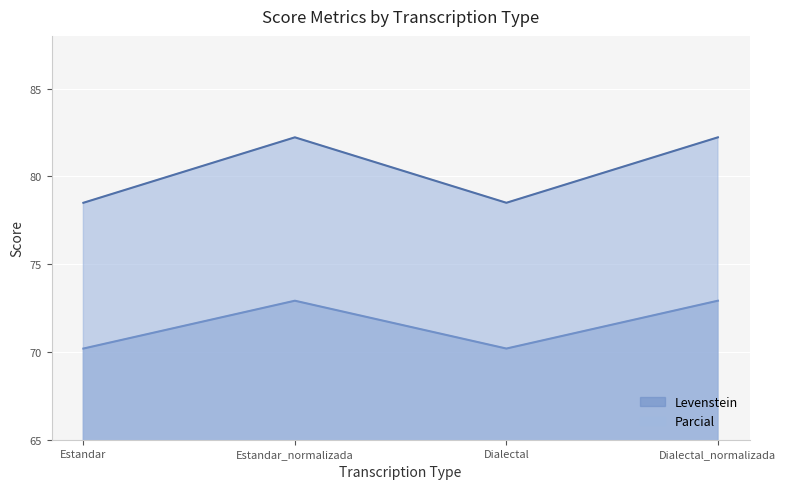

What are all the series names shown in the legend?

Levenstein, Parcial